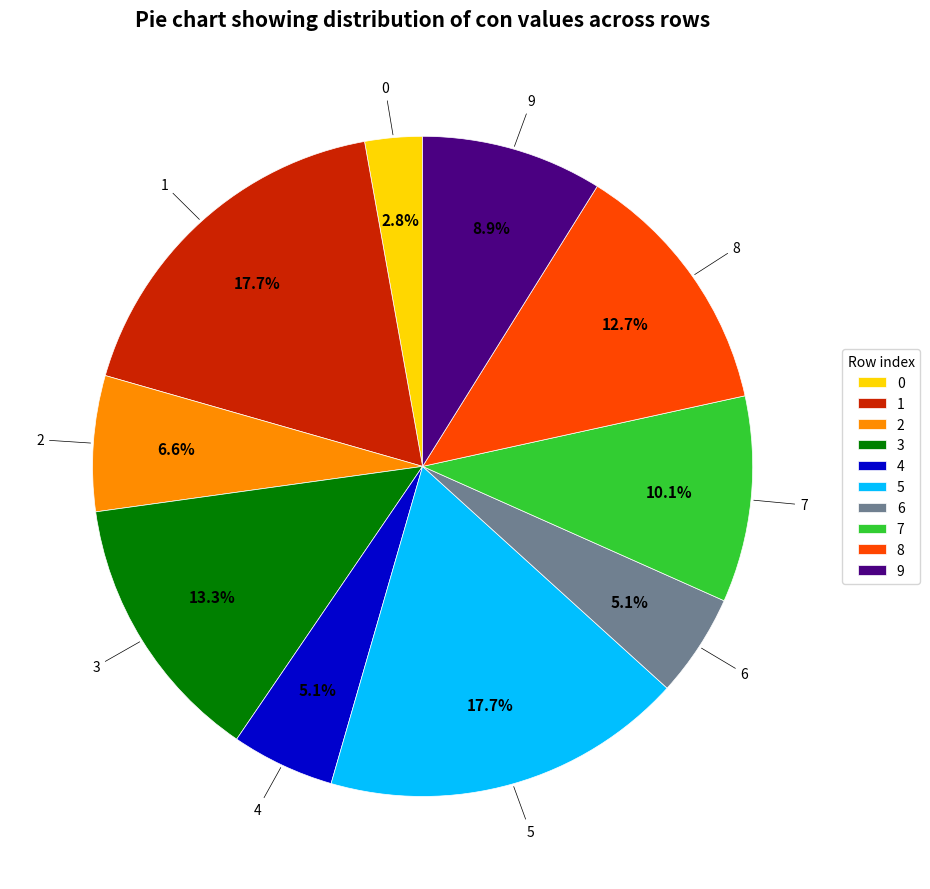

Is 5 the majority of the pie?

No